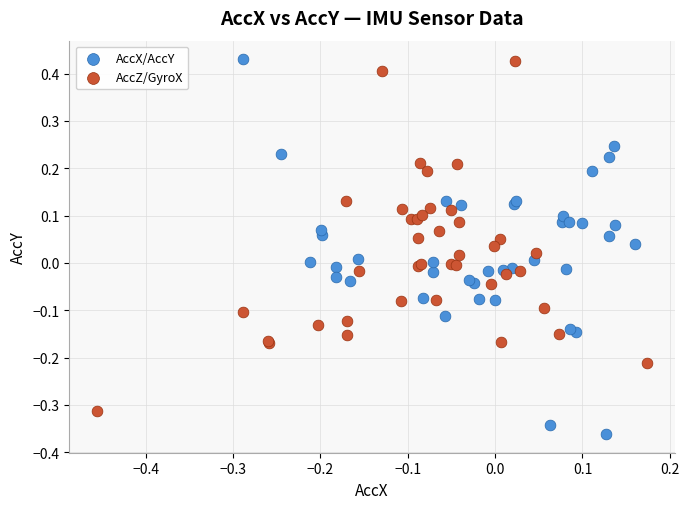

Which series reaches the minimum Y coordinate?

AccX/AccY